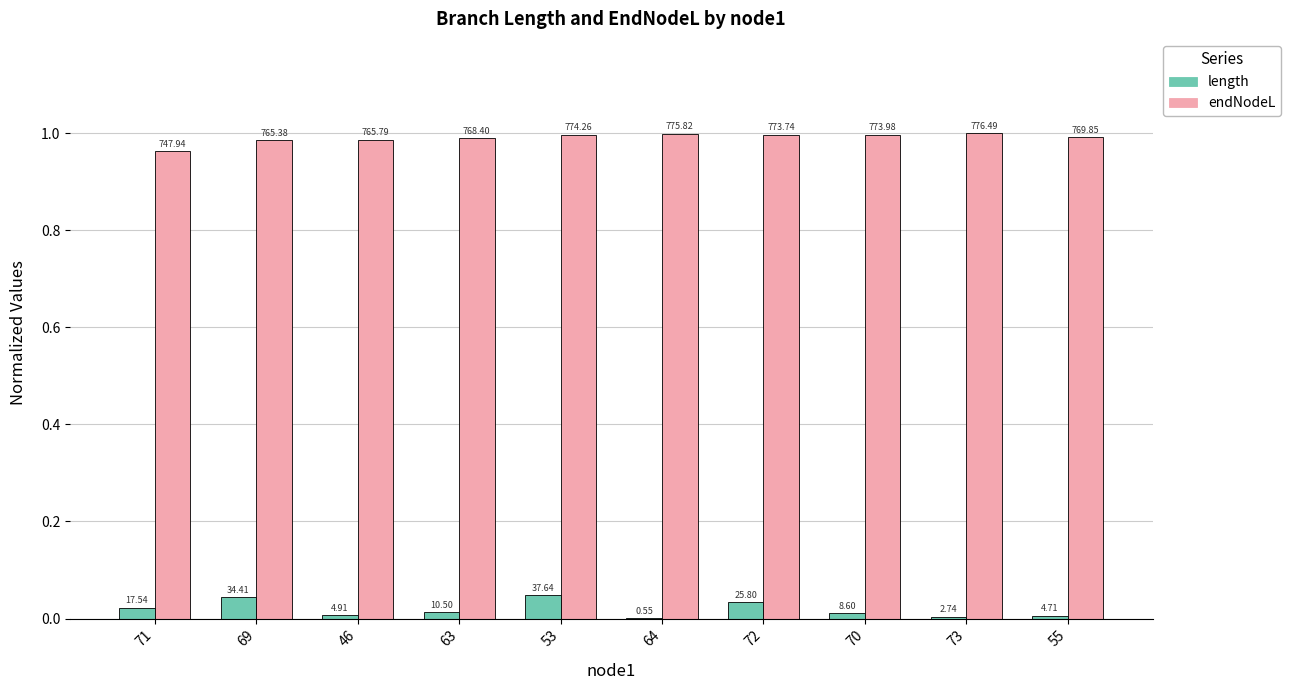

Reading left to right, what are all the values shown in this chart?

length: 71=0.0	69=0.0	46=0.0	63=0.0	53=0.0	64=0.0	72=0.0	70=0.0	73=0.0	55=0.0
endNodeL: 71=1.0	69=1.0	46=1.0	63=1.0	53=1.0	64=1.0	72=1.0	70=1.0	73=1.0	55=1.0